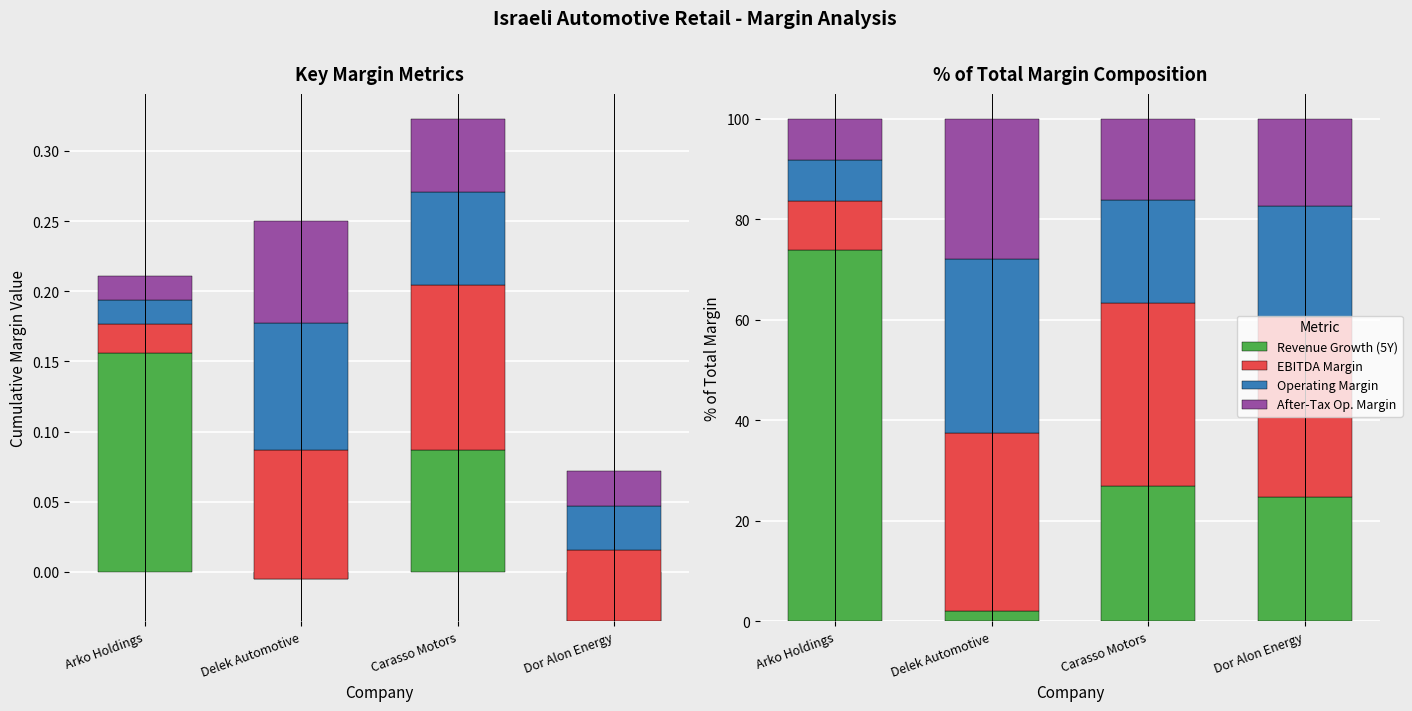

Which series has the widest spread of values?

Revenue Growth (5Y)